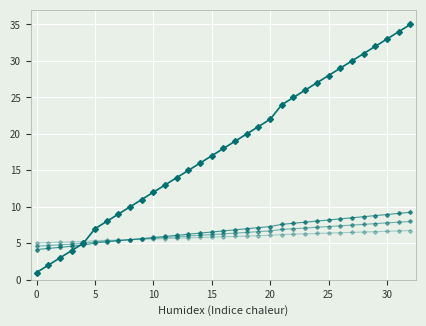

Reading left to right, list all the values displayed in this chart.

@id: 1.0	2.0	3.0	4.0	5.0	7.0	8.0	9.0	10.0	11.0	12.0	13.0	14.0	15.0	16.0	17.0	18.0	19.0	20.0	21.0	22.0	24.0	25.0	26.0	27.0	28.0	29.0	30.0	31.0	32.0	33.0	34.0	35.0
@id_scaled1: 4.2	4.3	4.5	4.6	4.8	5.0	5.2	5.3	5.5	5.7	5.8	6.0	6.1	6.2	6.4	6.5	6.7	6.8	7.0	7.2	7.3	7.6	7.8	7.9	8.1	8.2	8.3	8.5	8.6	8.8	8.9	9.1	9.2
@id_scaled2: 4.6	4.7	4.8	4.9	5.0	5.2	5.3	5.4	5.5	5.6	5.7	5.8	5.9	6.0	6.1	6.2	6.3	6.4	6.5	6.6	6.7	6.9	7.0	7.1	7.2	7.3	7.4	7.5	7.6	7.7	7.8	7.9	8.0
@id_scaled3: 5.0	5.1	5.2	5.2	5.2	5.3	5.4	5.5	5.5	5.5	5.6	5.7	5.7	5.8	5.8	5.8	5.9	6.0	6.0	6.0	6.1	6.2	6.2	6.3	6.3	6.4	6.5	6.5	6.5	6.6	6.7	6.7	6.8